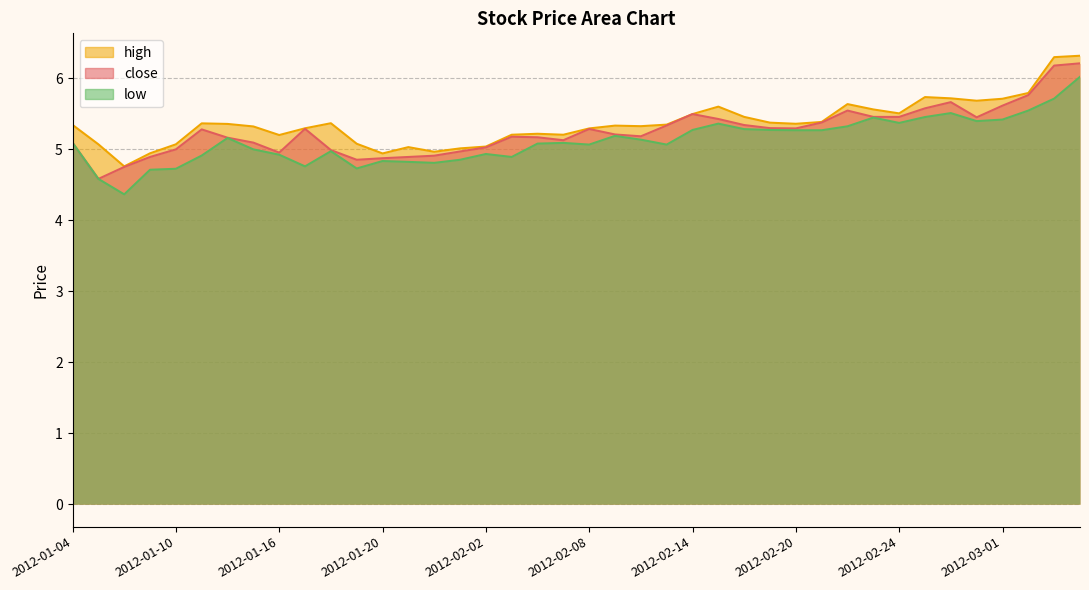

True or false: close and high cross at least once.

False